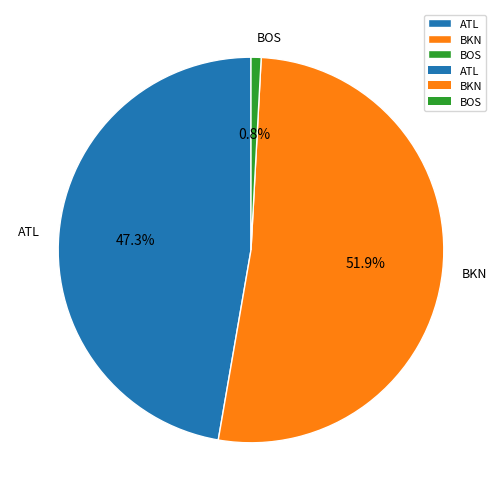

Combined, what portion of the pie is BOS and ATL?

48.1%